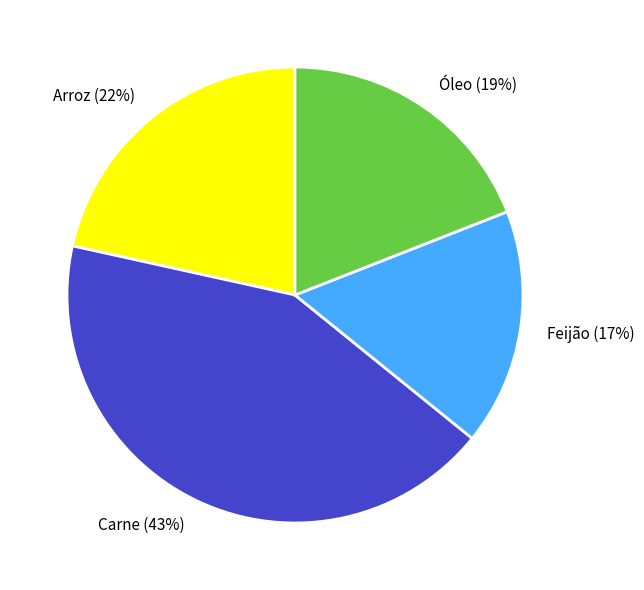

Which category has the smallest portion of the pie?

Feijão